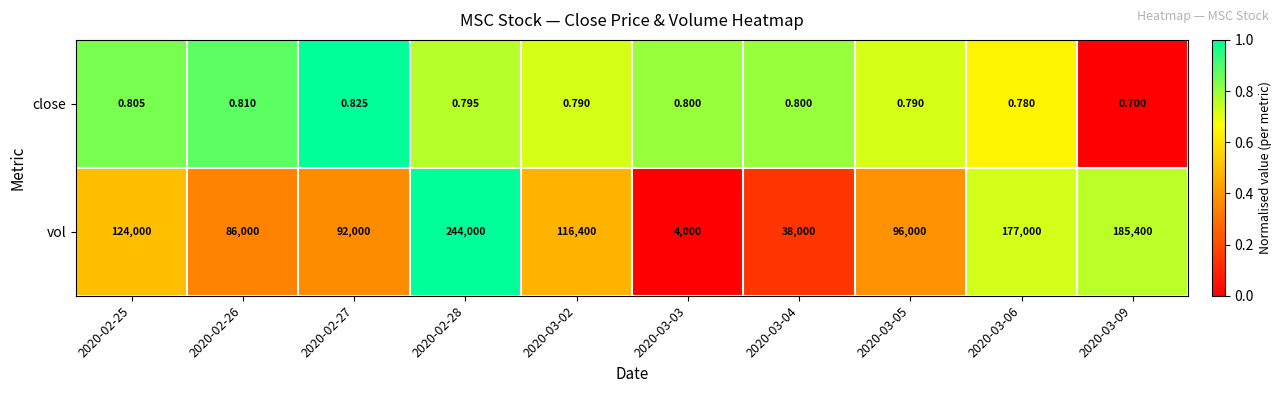

Which series changed the most between 2020-02-25 and 2020-03-03?

vol